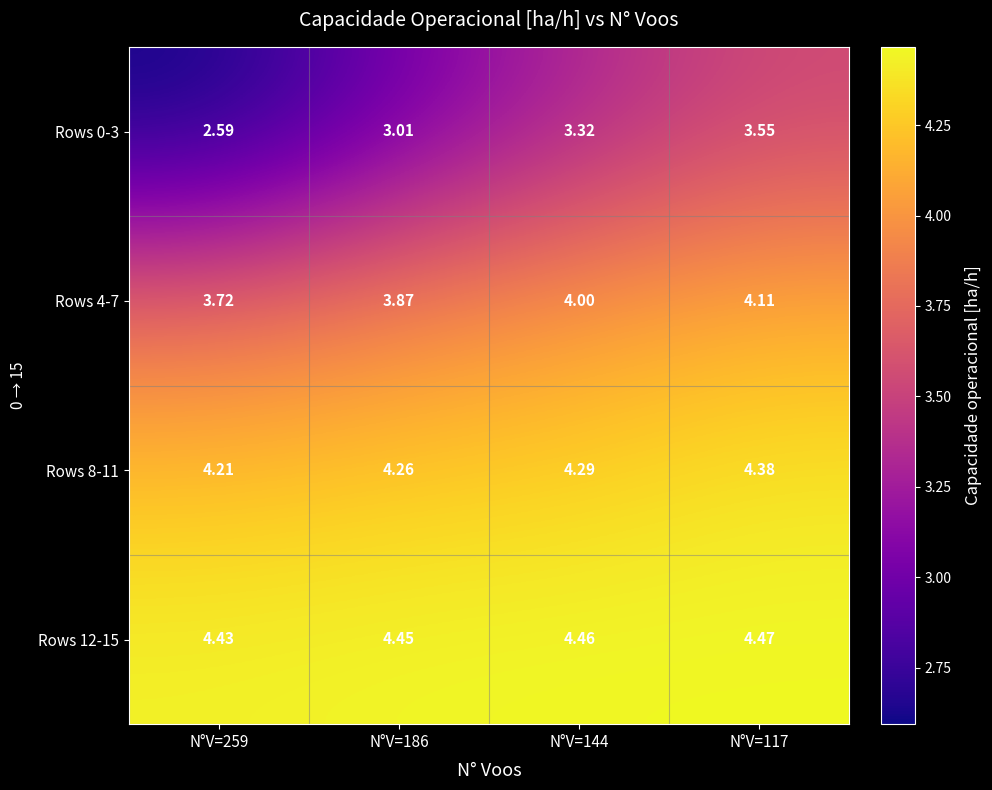

Is the value of Rows 12-15 at N°V=117 greater than the value of Rows 4-7 at N°V=186?

Yes